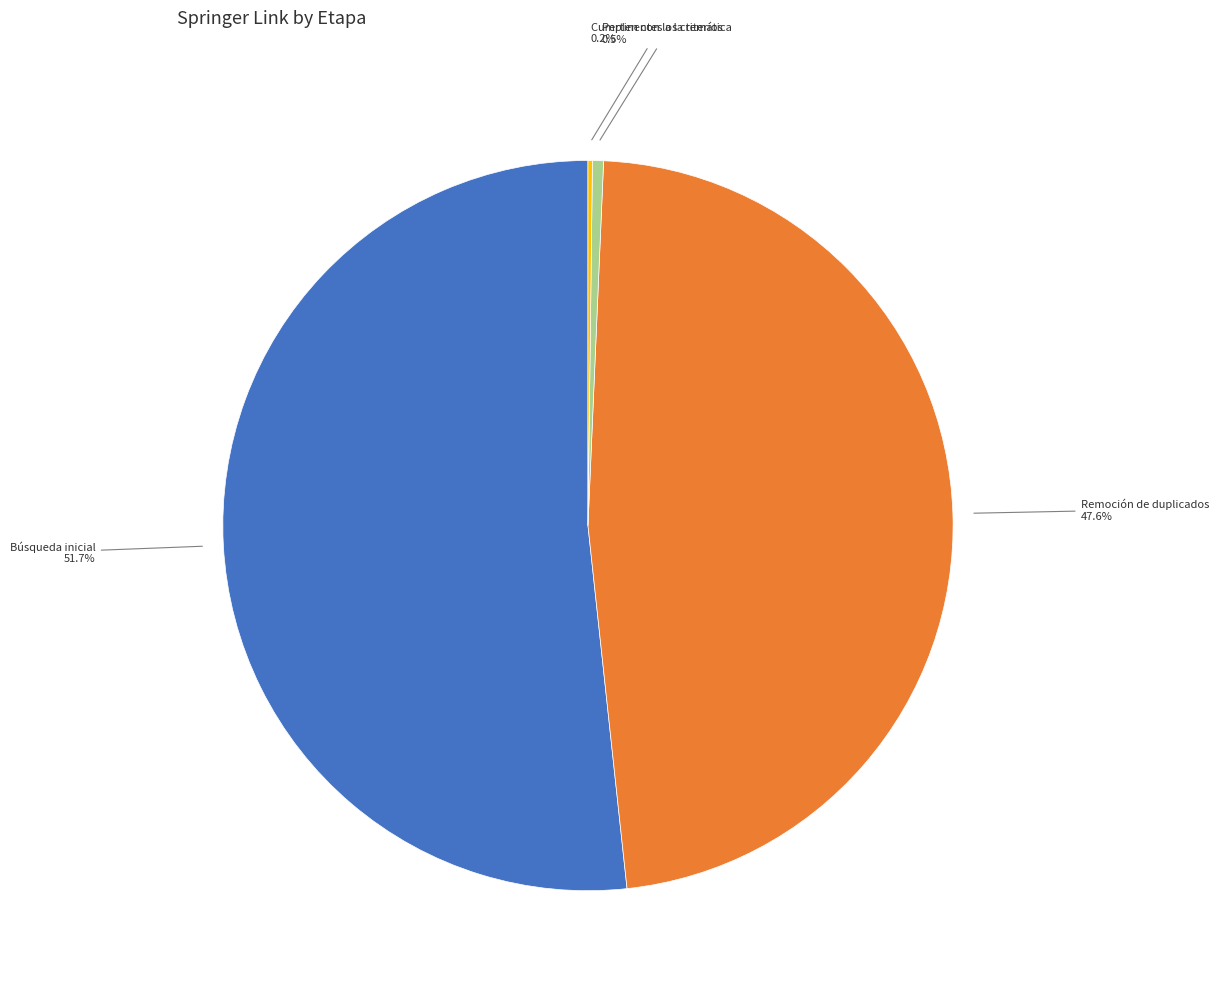

Is there any slice that represents more than half of the pie?

Yes